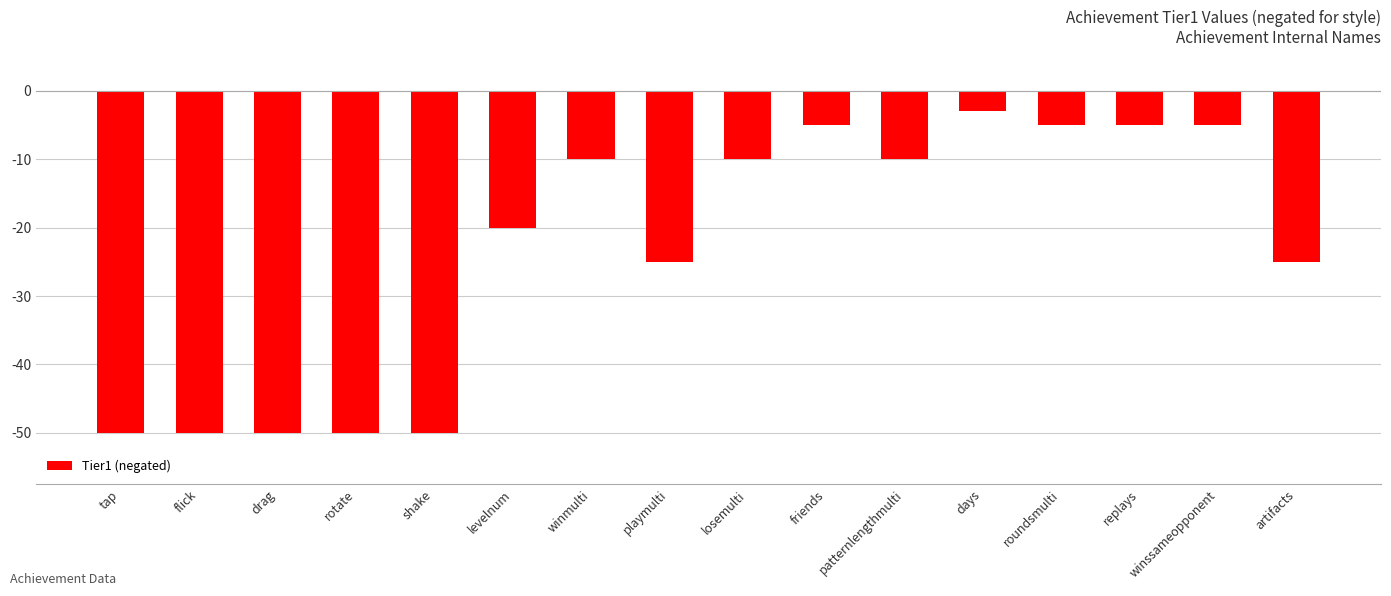

Is it true that the value at shake is -50?

True